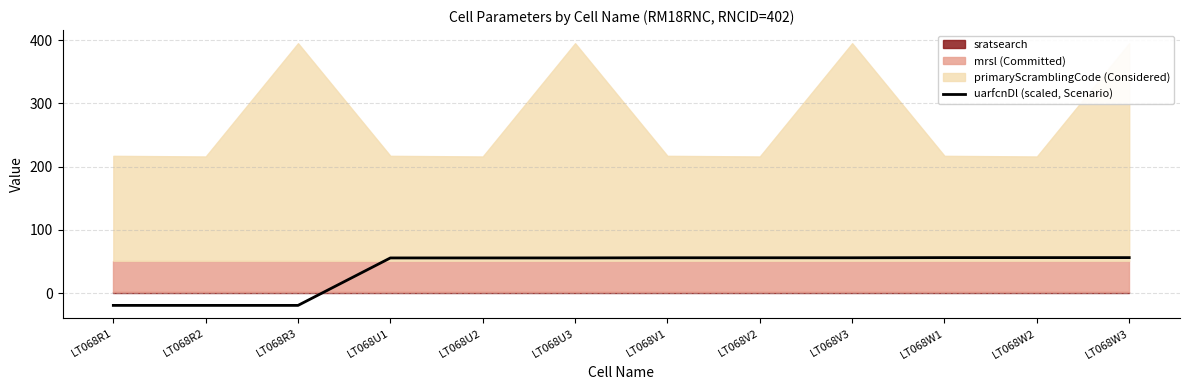

What is the value of the 11th point from the left?

56.1